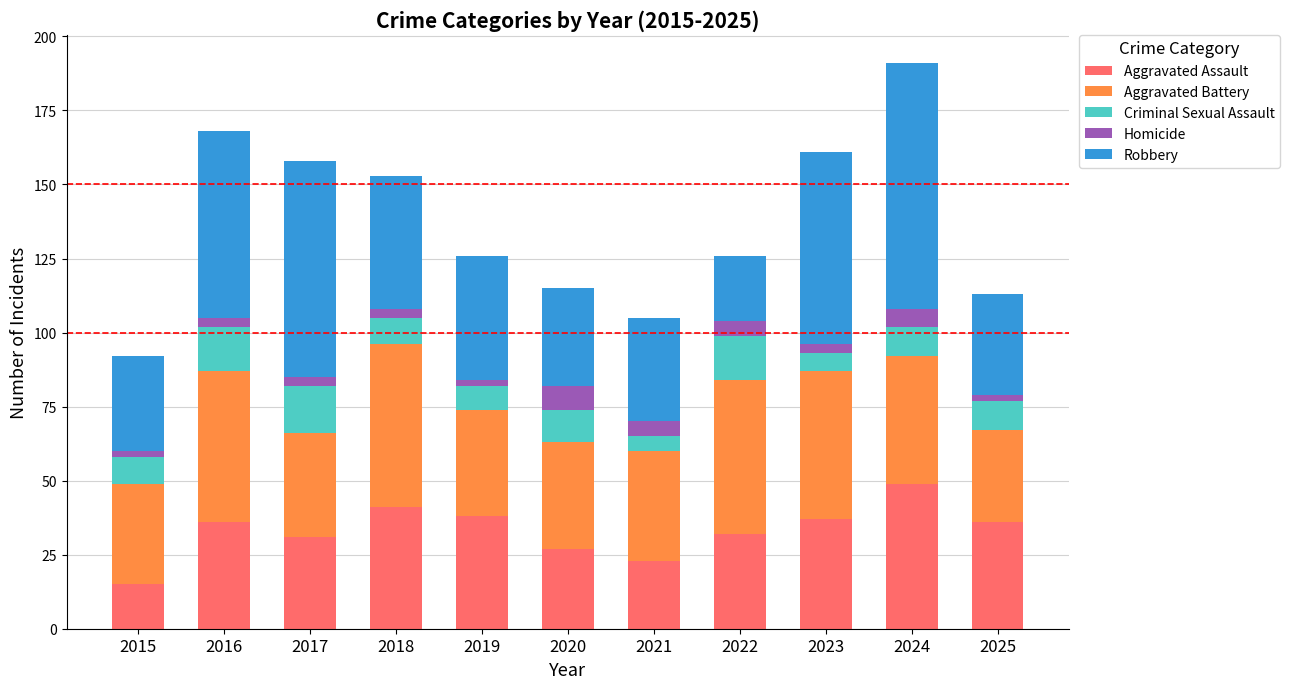

The Aggravated Assault series shows 32 at 2022. True or false?

True